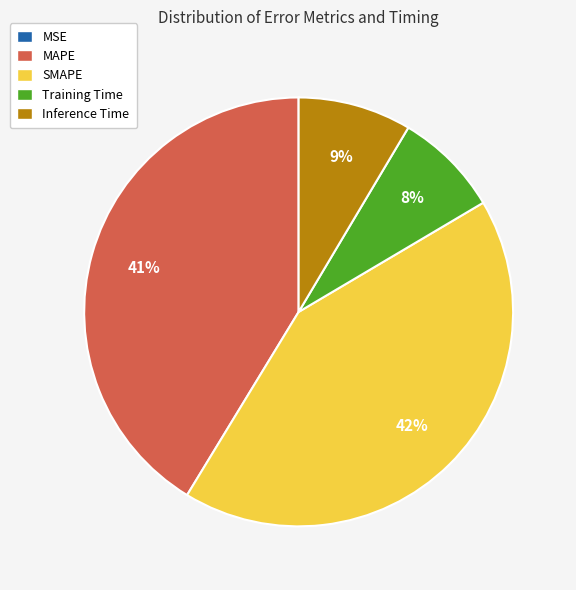

Is Training Time the majority of the pie?

No